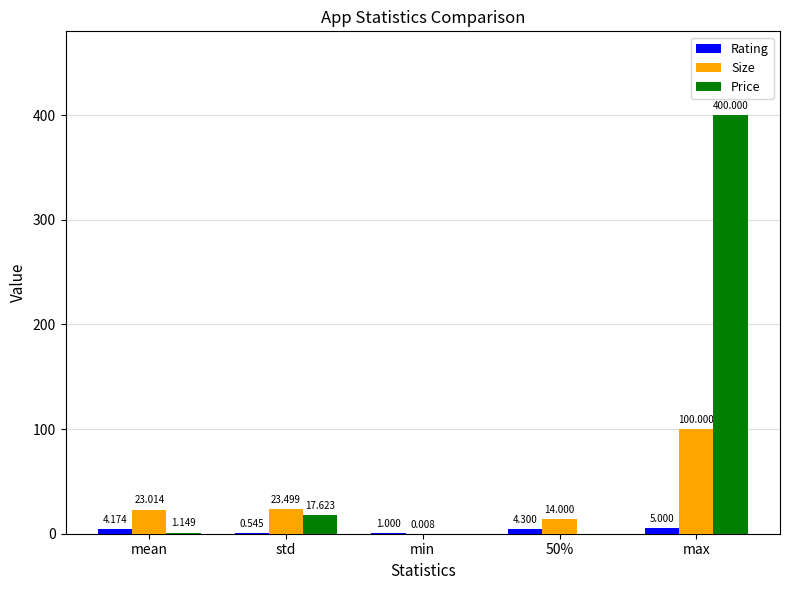

Between mean and 50%, which series saw the biggest shift?

Size